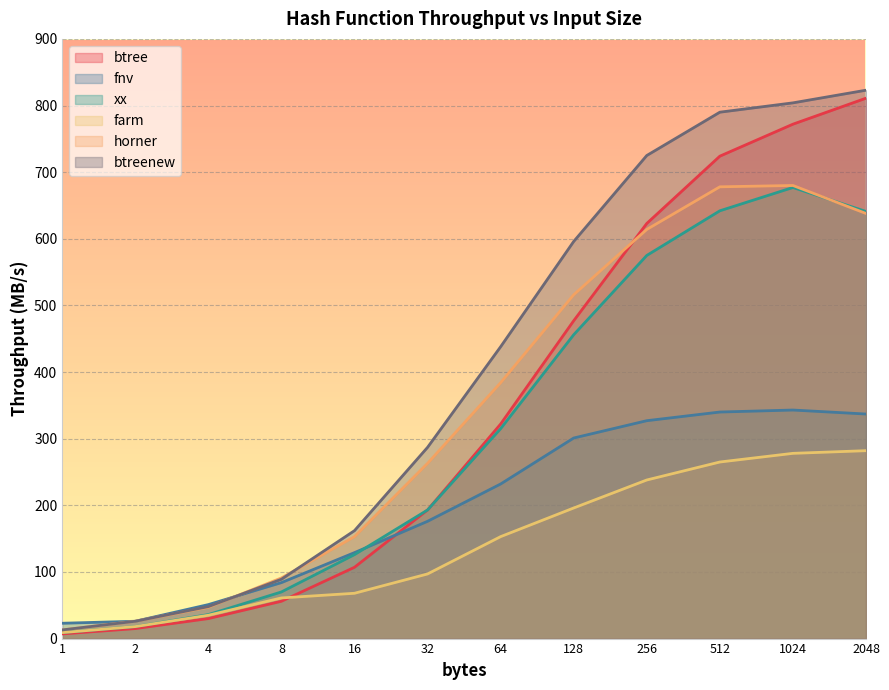

Is it true that btreenew equals 13 at 1?

True